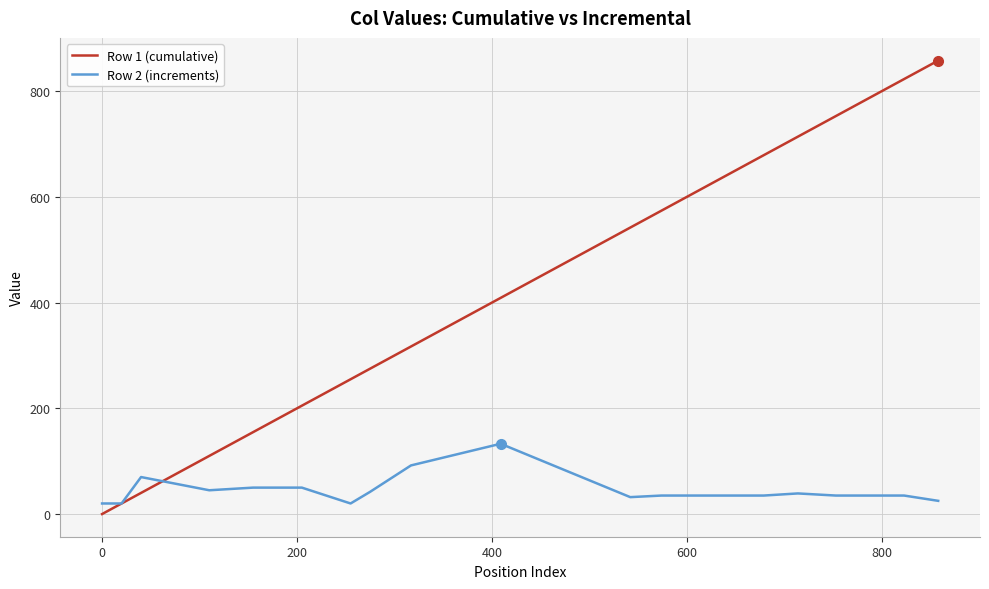

List the series in order of their peak value, lowest first.

Row 2 (increments), Row 1 (cumulative)